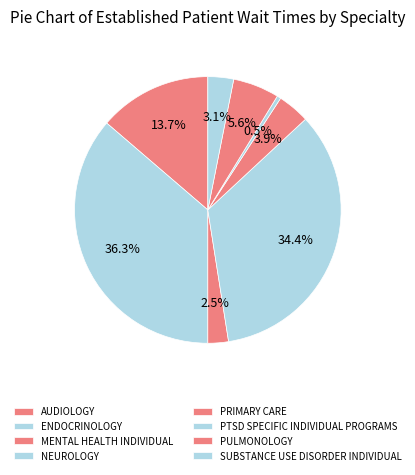

To the nearest percent, what portion does PULMONOLOGY represent?

6%